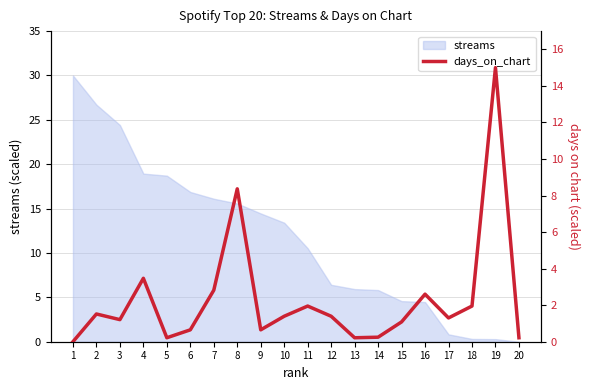

What is the highest value of the streams series?

30.0